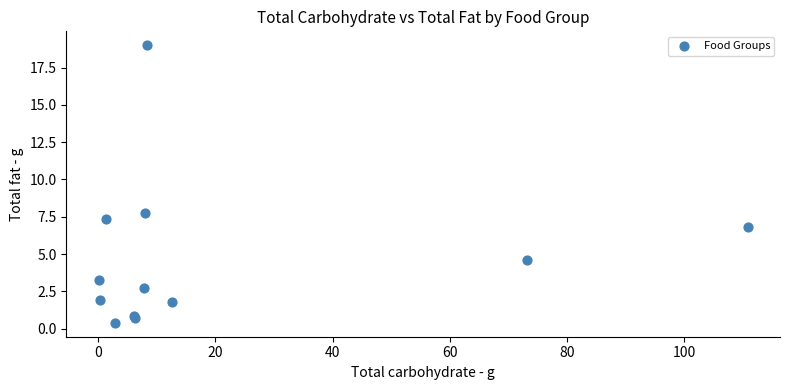

What Y value in the scatter plot is closest to 9?

7.8